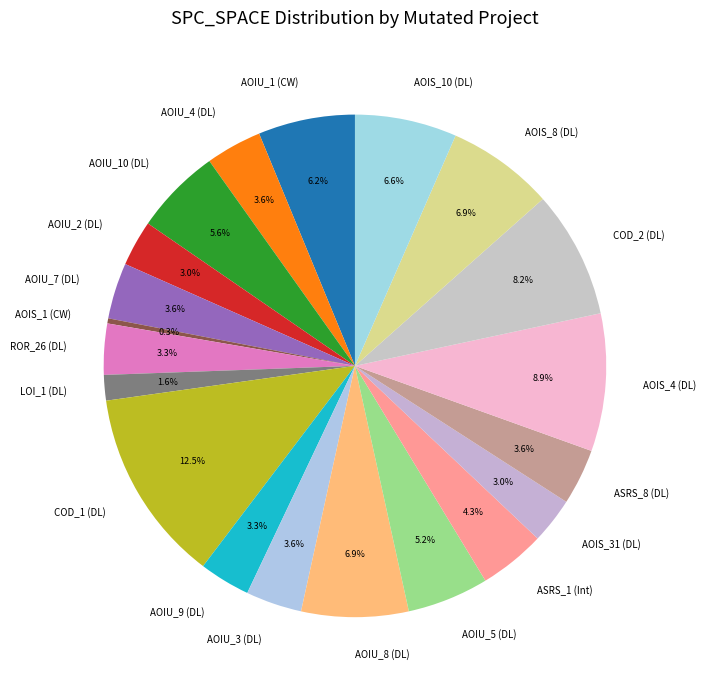

How many slices are in this pie chart?

20